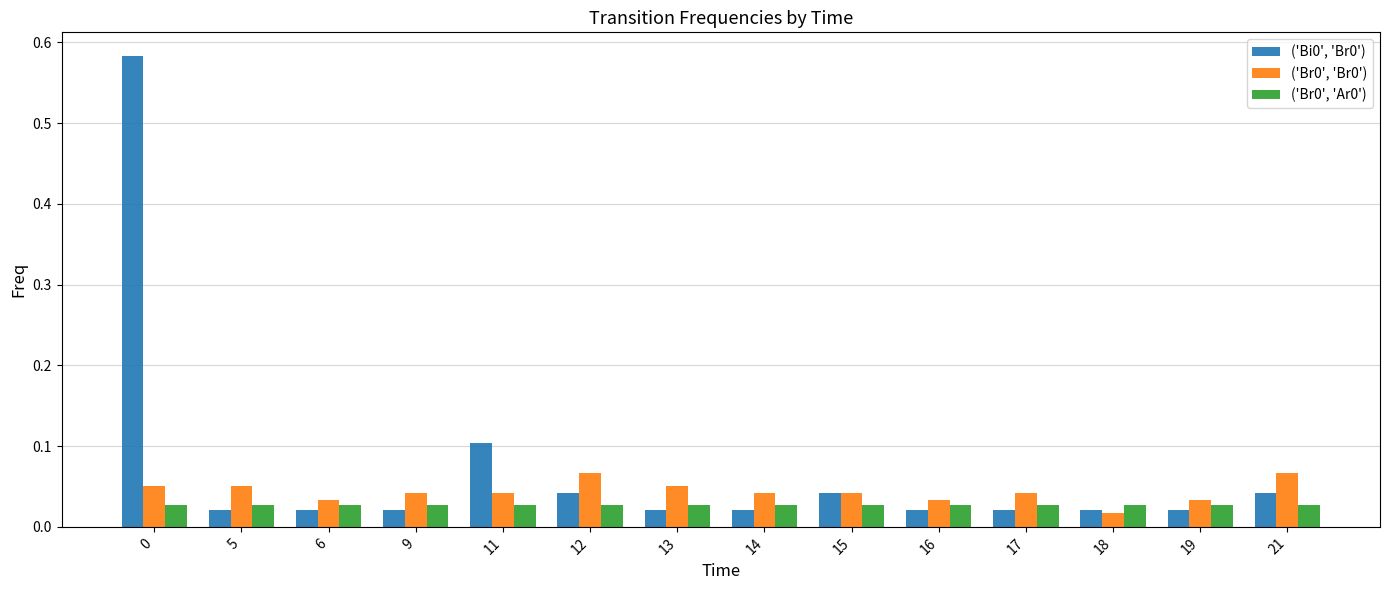

What is the sum of all ('Br0', 'Ar0') values?

0.4